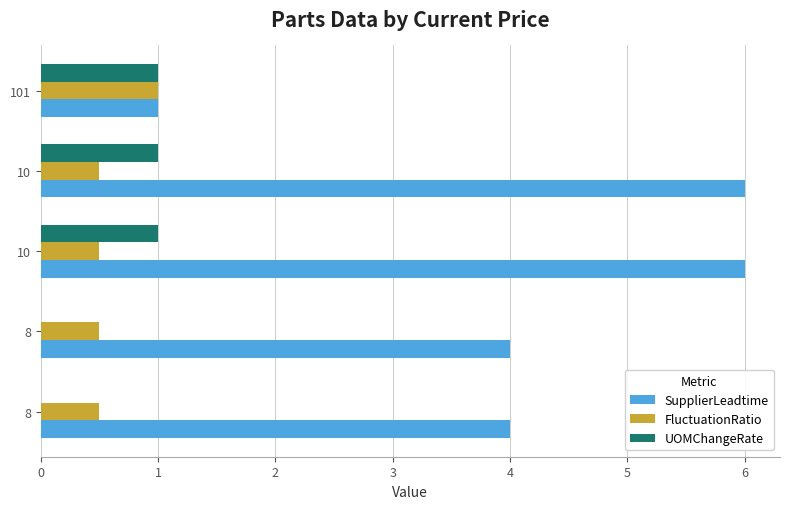

Reading left to right, list all the values displayed in this chart.

SupplierLeadtime: 4.0	4.0	6.0	6.0	1.0
FluctuationRatio: 0.5	0.5	0.5	0.5	1.0
UOMChangeRate: 0.0	0.0	1.0	1.0	1.0